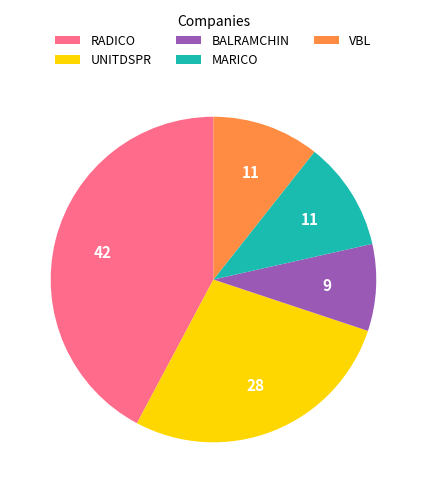

Between RADICO and VBL, which is larger?

RADICO